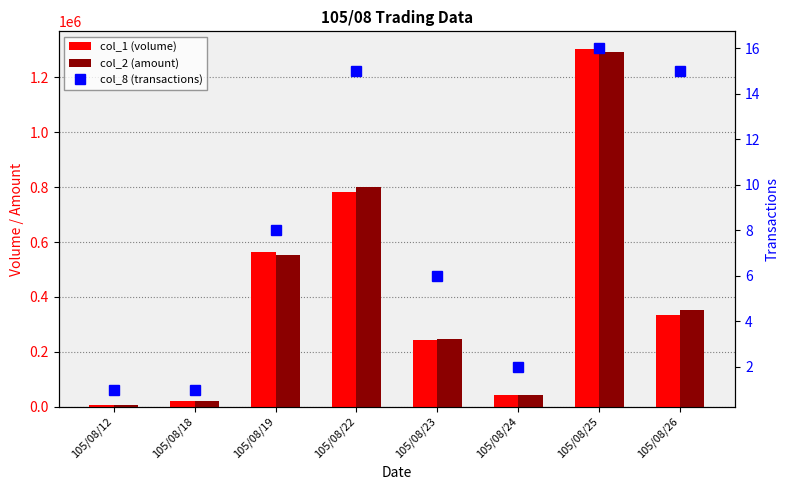

Which category has the lowest value across all series?

105/08/12